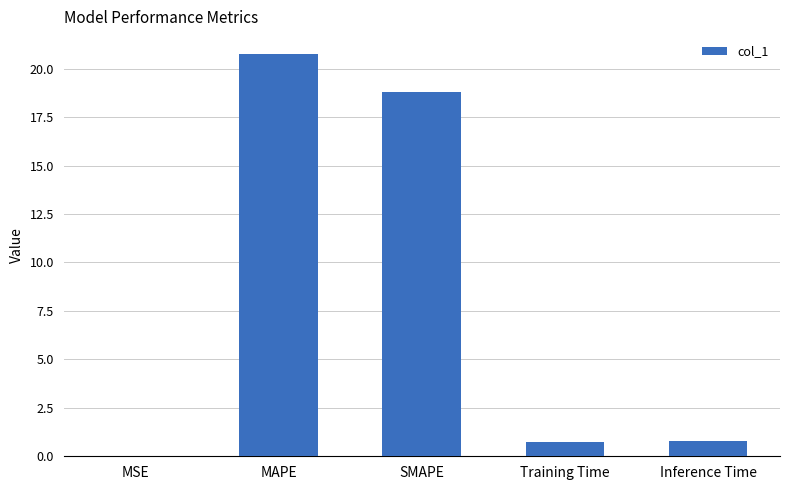

What is the maximum value shown in the chart?

20.7